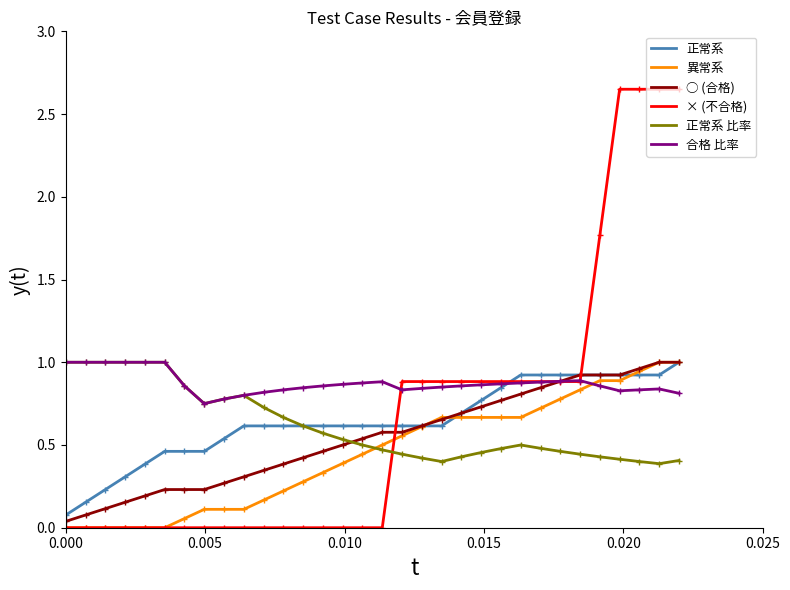

What are all the series names shown in the legend?

正常系, 異常系, ○ (合格), × (不合格), 正常系 比率, 合格 比率